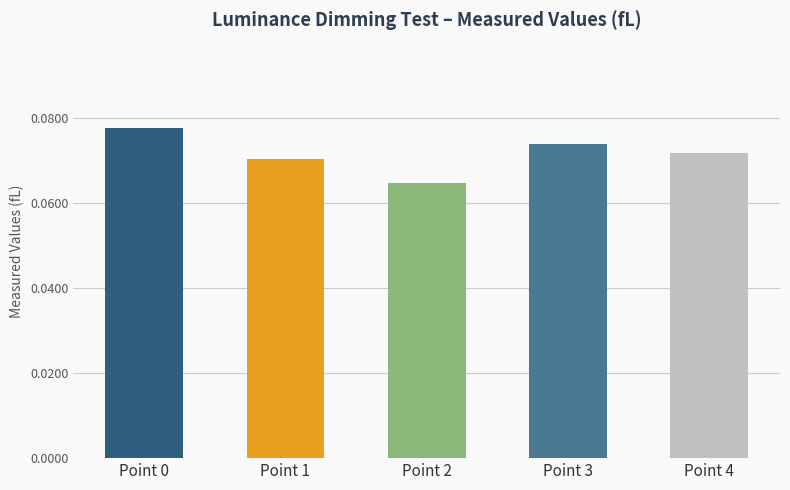

The value at Point 2 is 0.0. True or false?

False